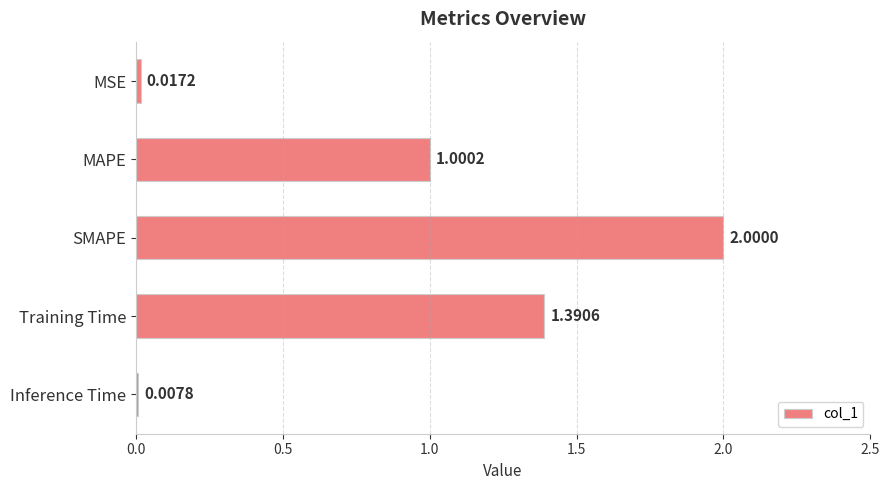

How many data points are less than 1?

2